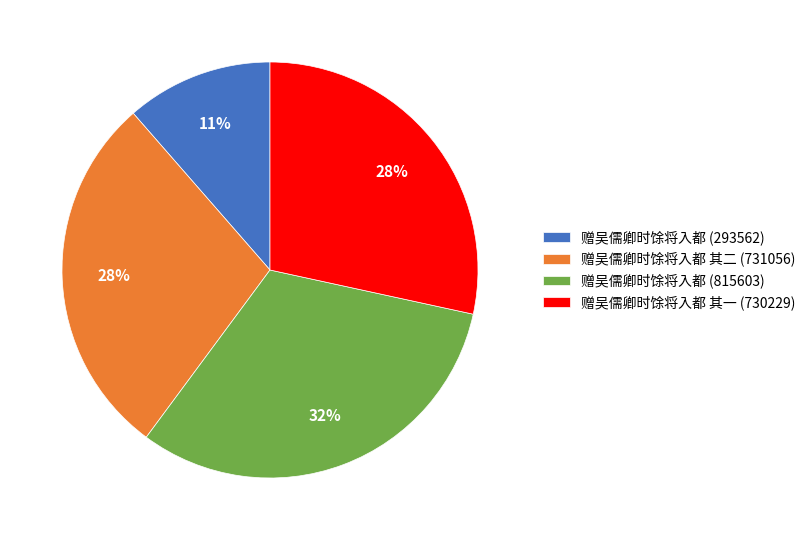

Do 赠吴儒卿时馀将入都 其一 (730229) and 赠吴儒卿时馀将入都 (815603) together represent more than half of the pie?

Yes